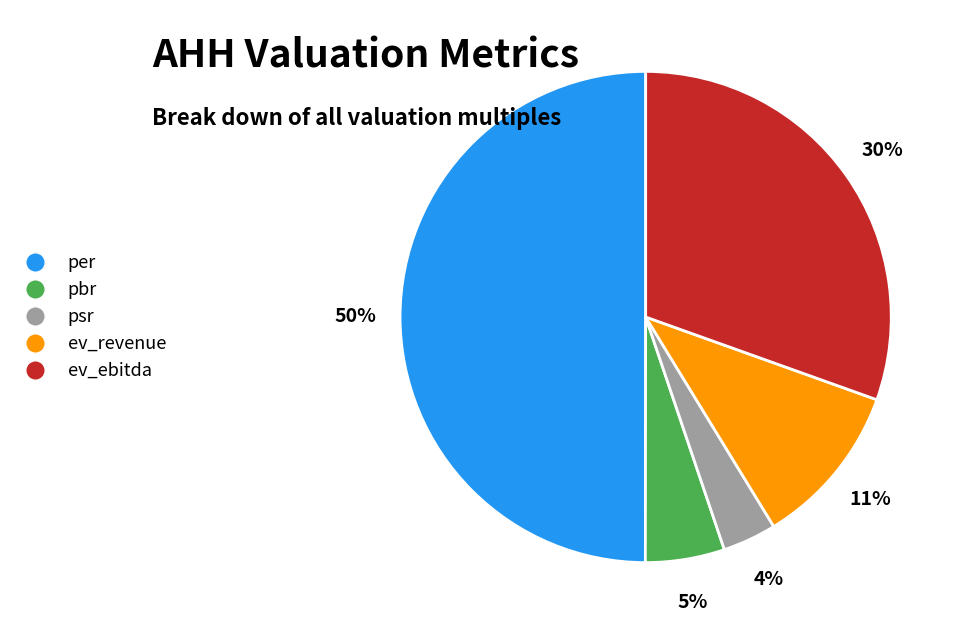

What is the smallest slice in the pie chart?

psr